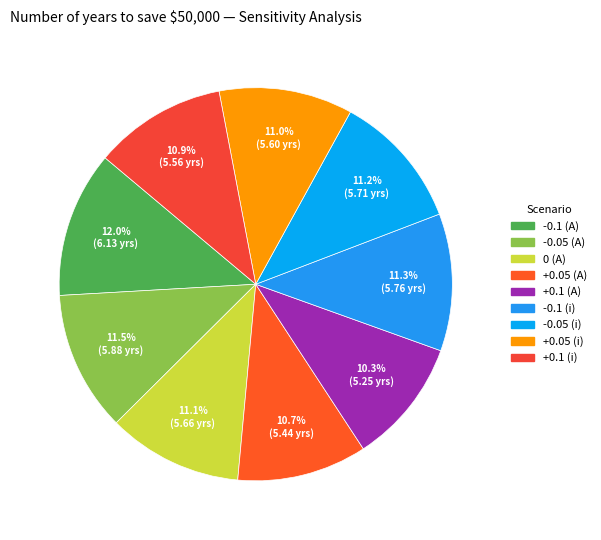

To the nearest percent, what is the difference between the largest and smallest slice percentages?

2%